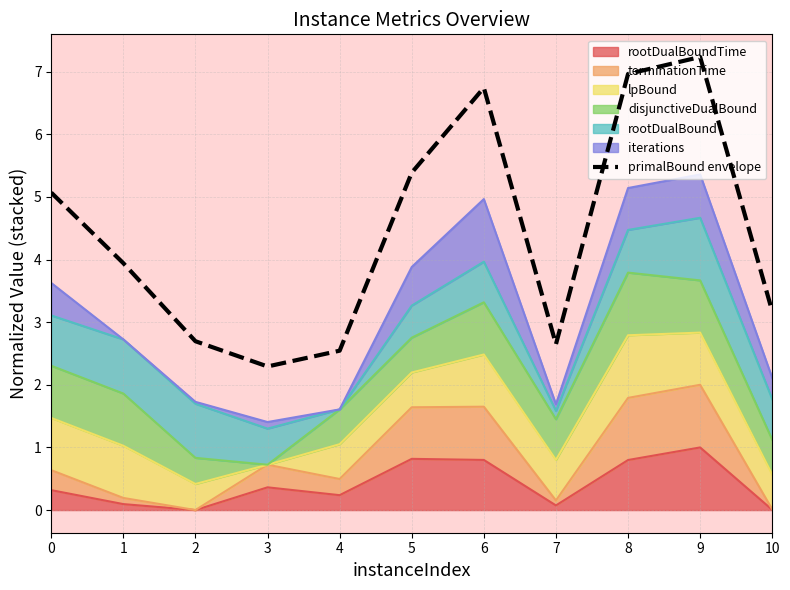

Approximately how many times larger is the value at 8 compared to 5?

1.3